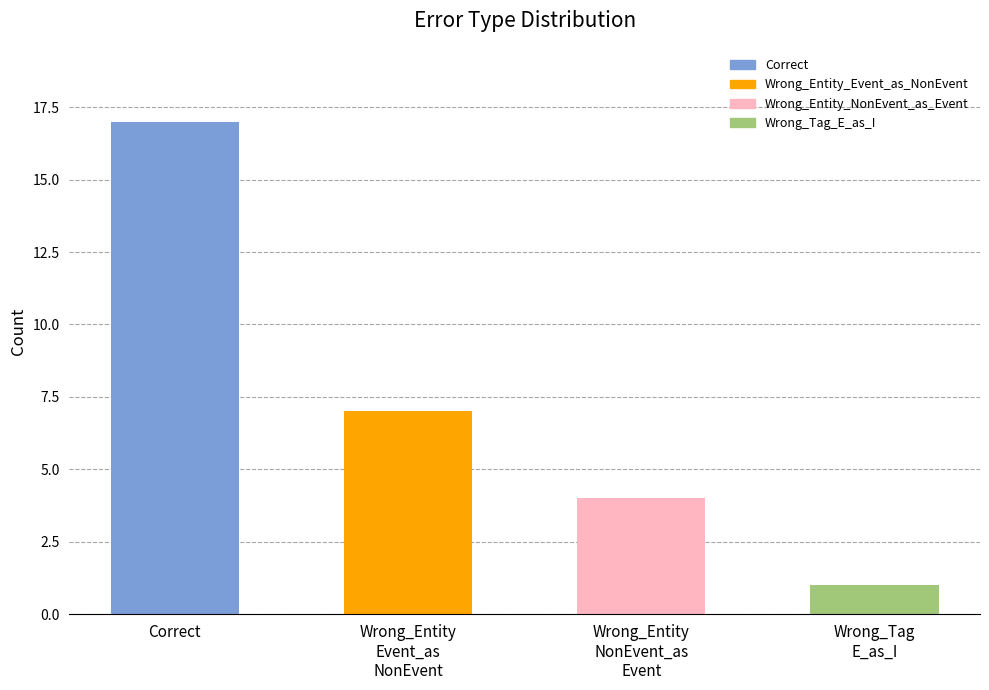

Reading right to left, transcribe all the data shown in this chart.

Wrong_Tag_E_as_I=1	Wrong_Entity_NonEvent_as_Event=4	Wrong_Entity_Event_as_NonEvent=7	Correct=17